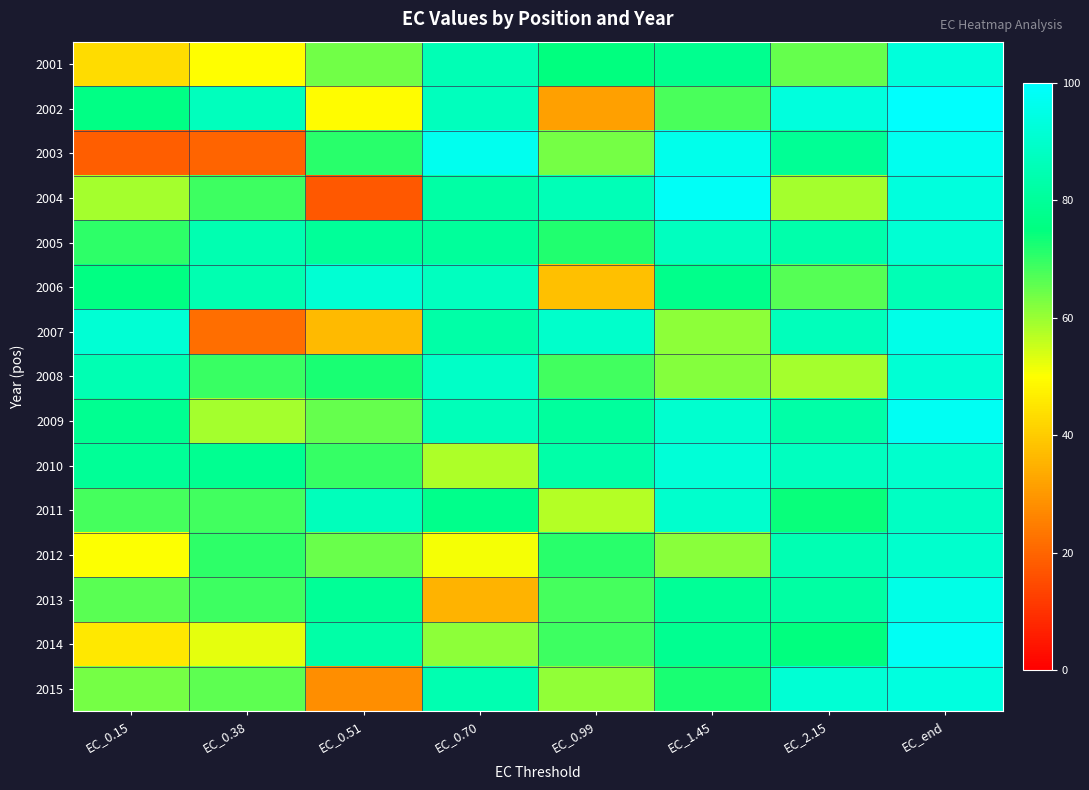

At how many categories does at least one series exceed 36?

8